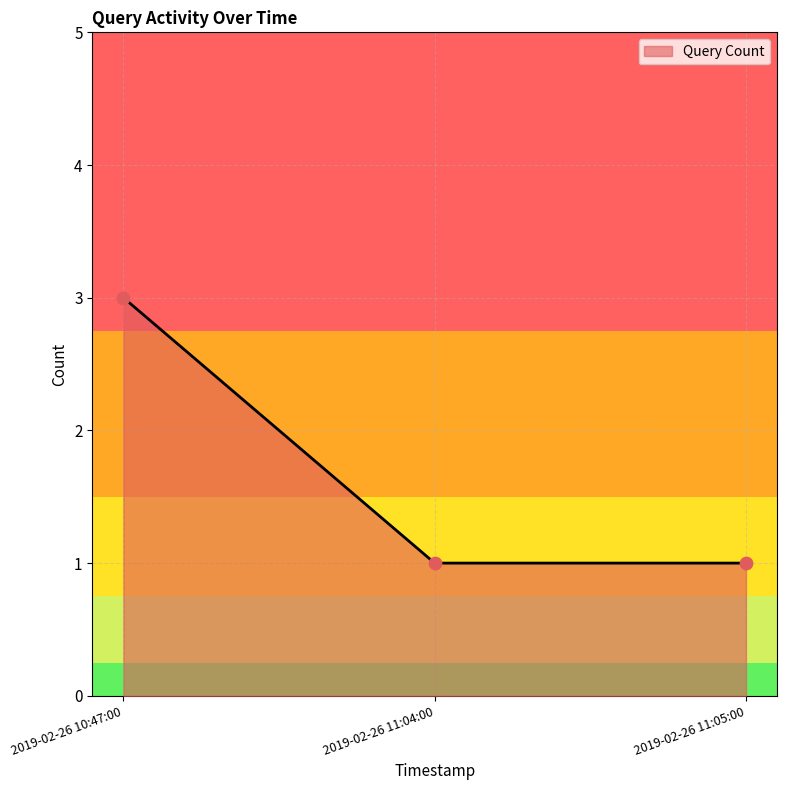

Which has a higher value, 2019-02-26 11:05:00 or 2019-02-26 10:47:00?

2019-02-26 10:47:00